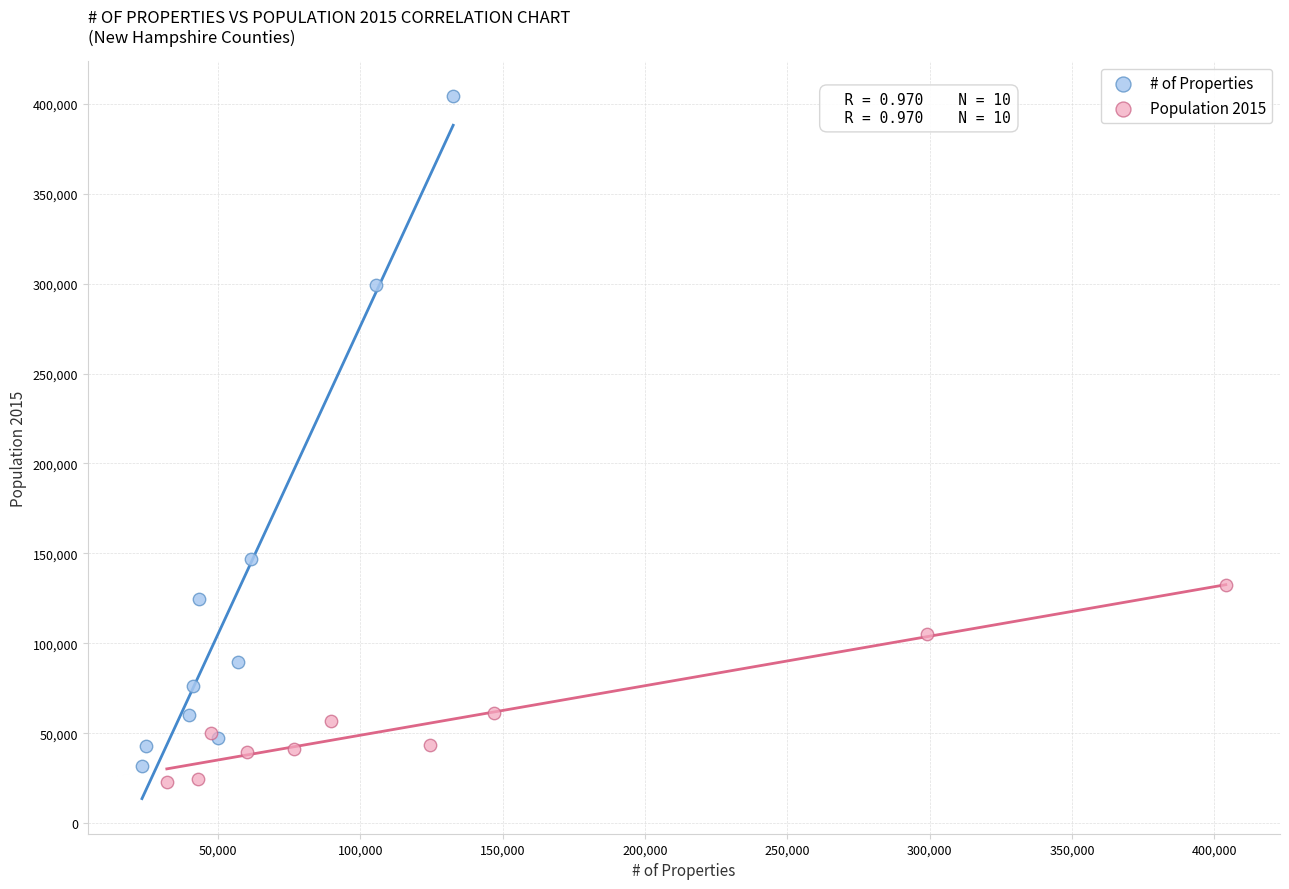

Which series reaches the maximum Y coordinate?

# of Properties